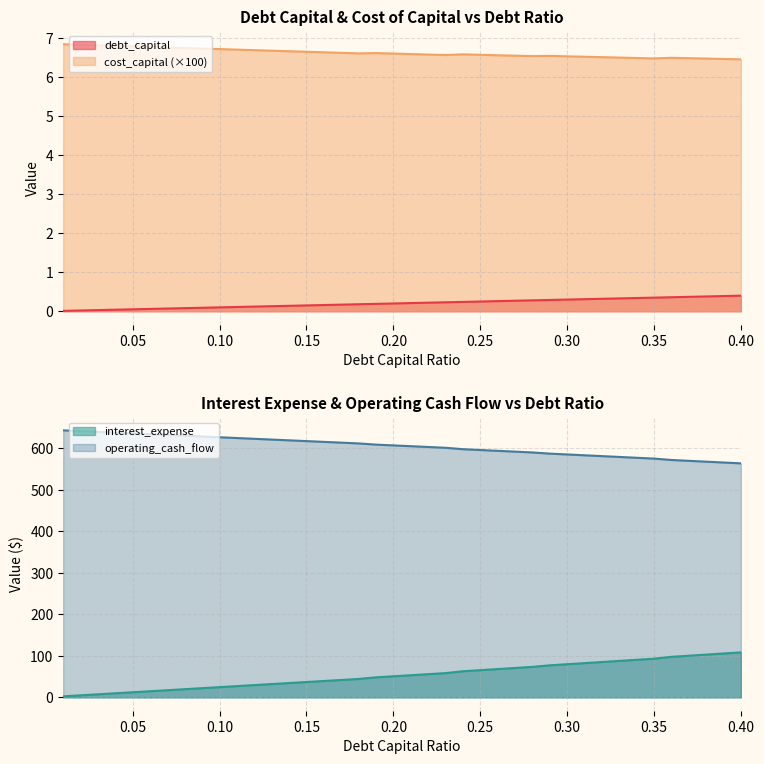

List the series in order of their peak value, lowest first.

debt_capital, cost_capital, interest_expense, operating_cash_flow